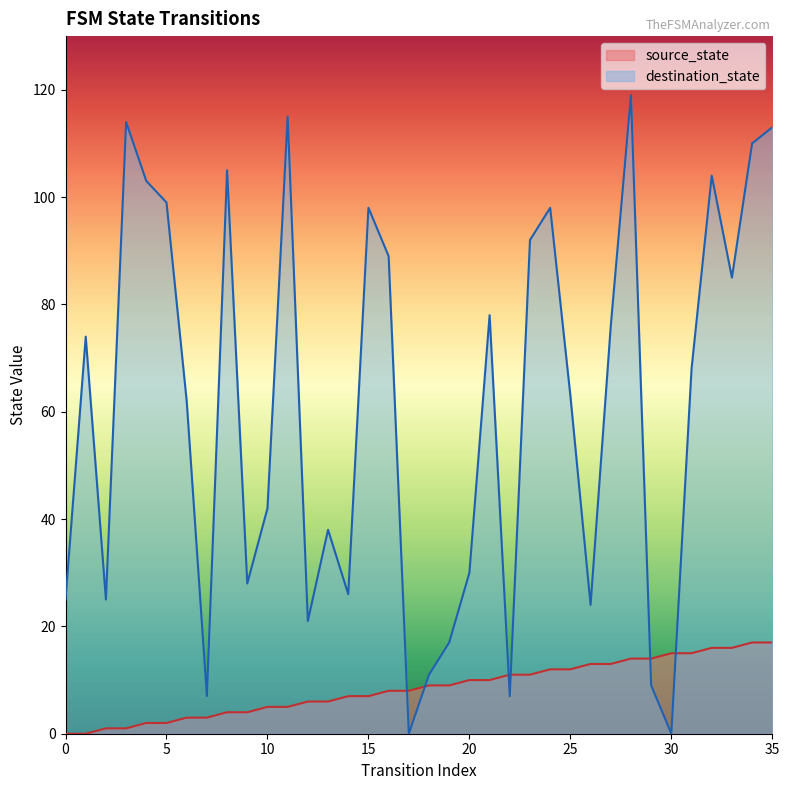

Between 5 and 11, which is larger?

11